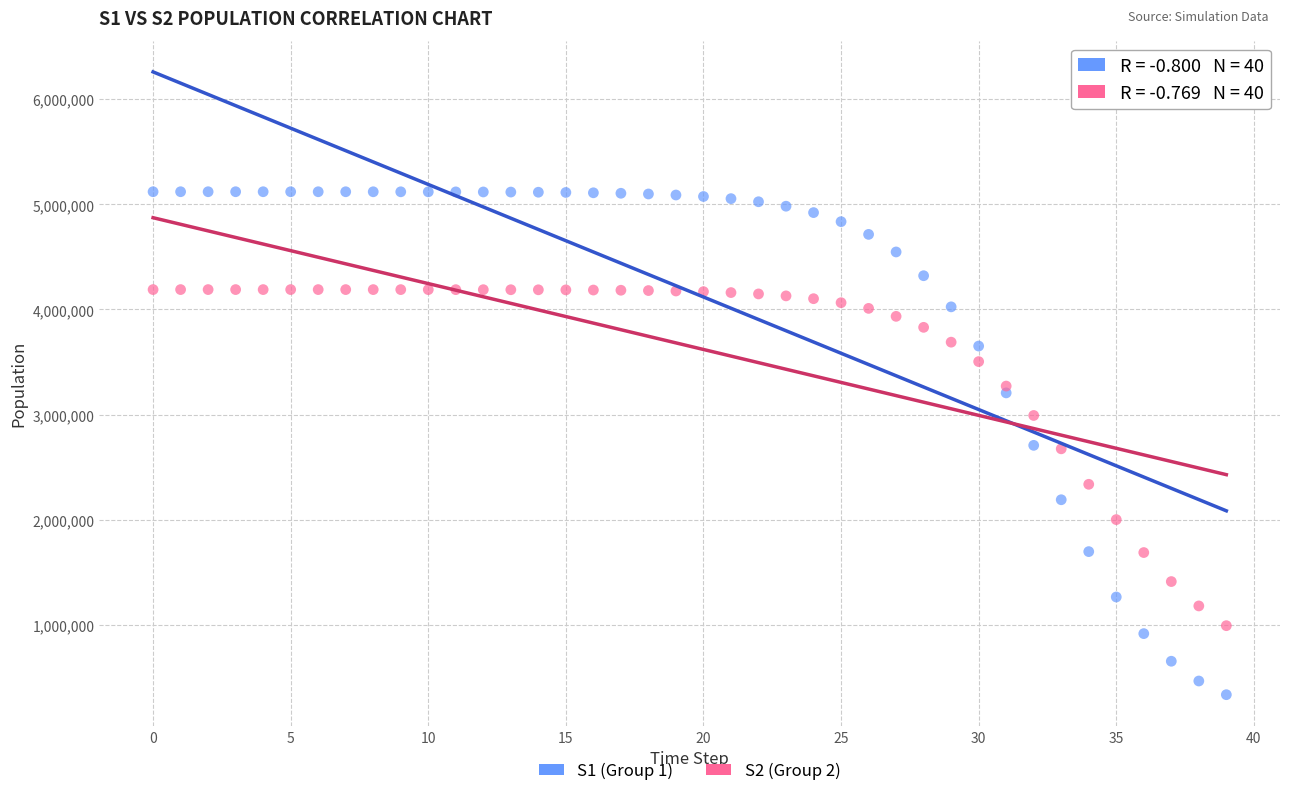

Which series has the widest spread of Y values?

S1 (Group 1)